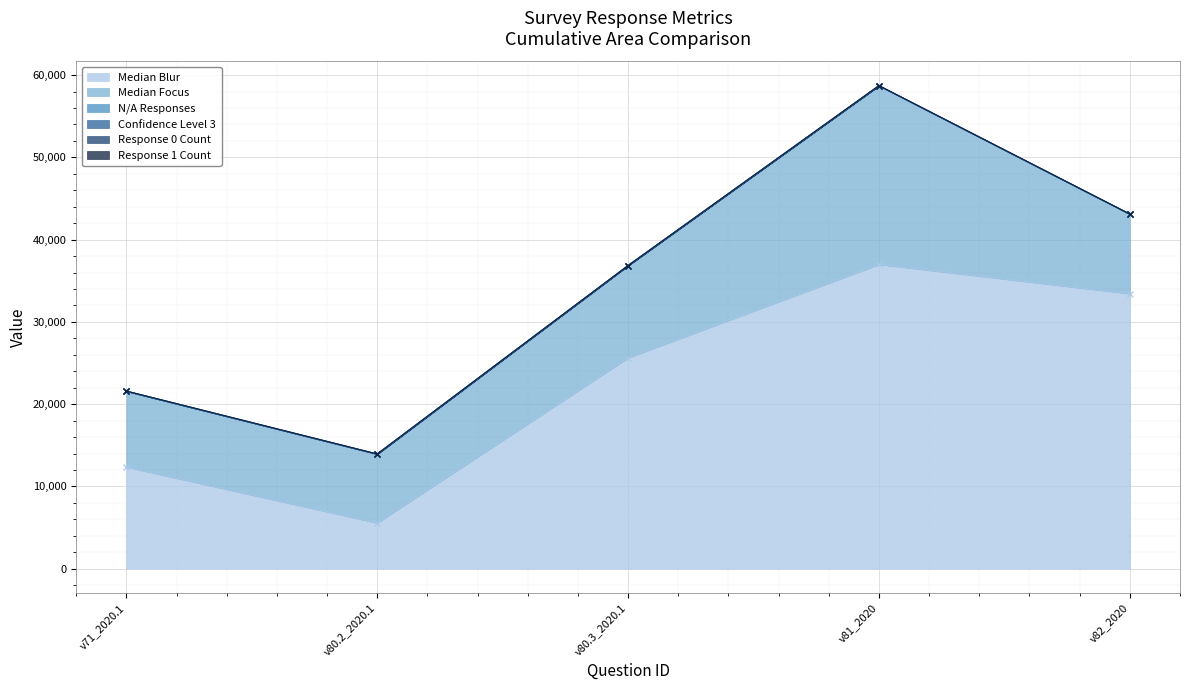

Which series has the largest total across all categories?

Median_Blur